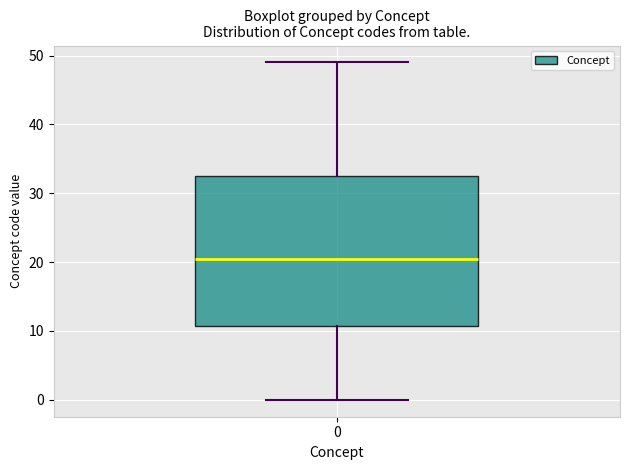

Read this box plot against the y-axis: the position of the median line, the range covered by the box, and the ends of both whiskers. The values are not printed on the chart, so give them approximately, as read against the axis.

median 21, box 11 to 33, whiskers 0 to 49